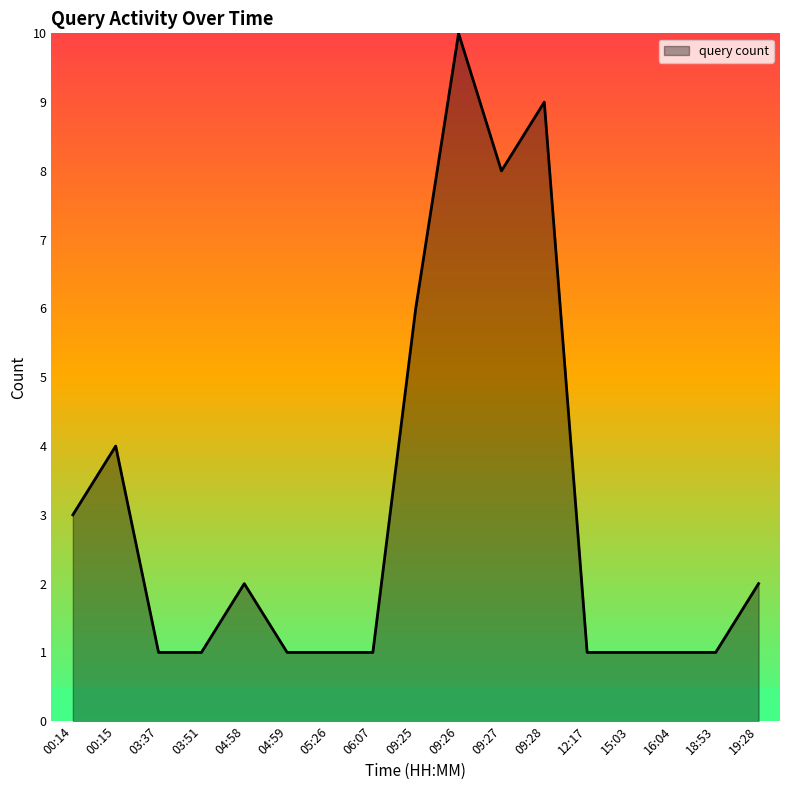

True or false: there are more than 1 points higher than both neighbors.

True